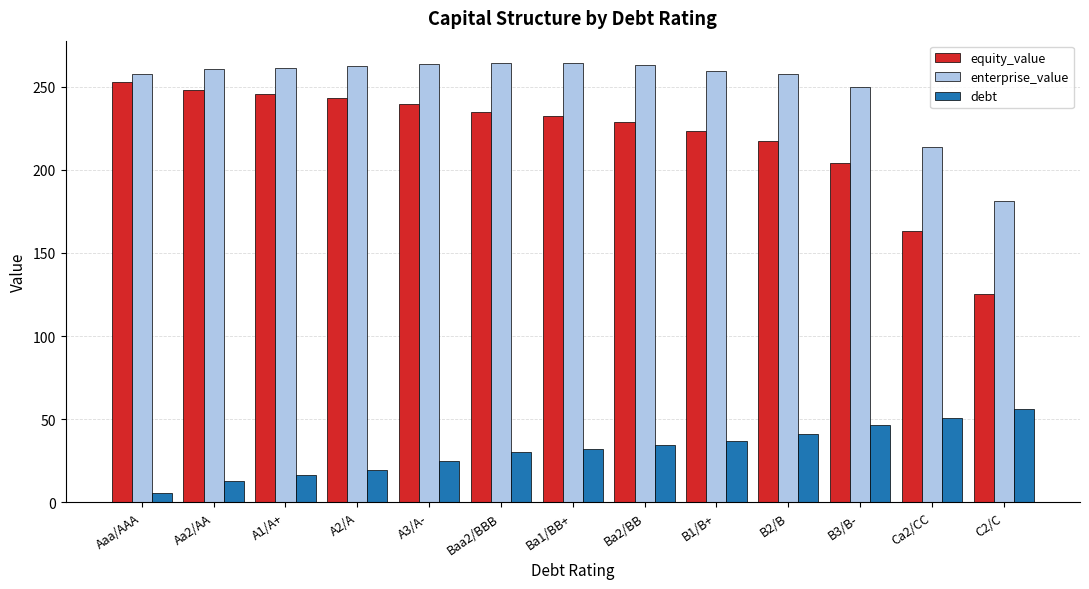

What are all the series names shown in the legend?

equity_value, enterprise_value, debt